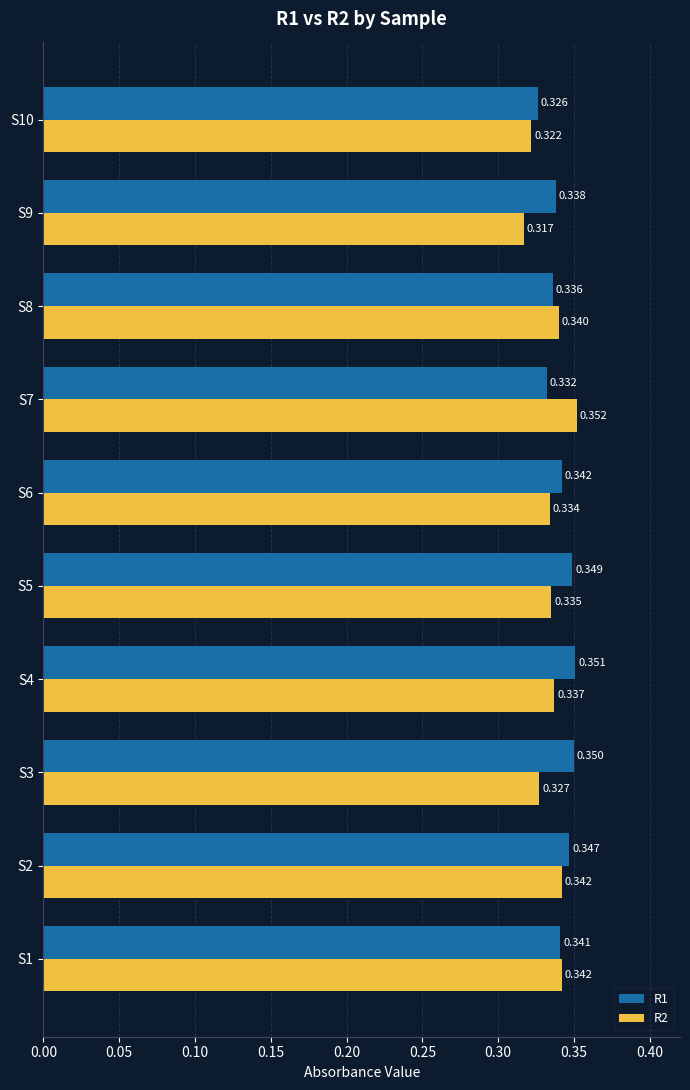

Which series has the largest total across all categories?

R1